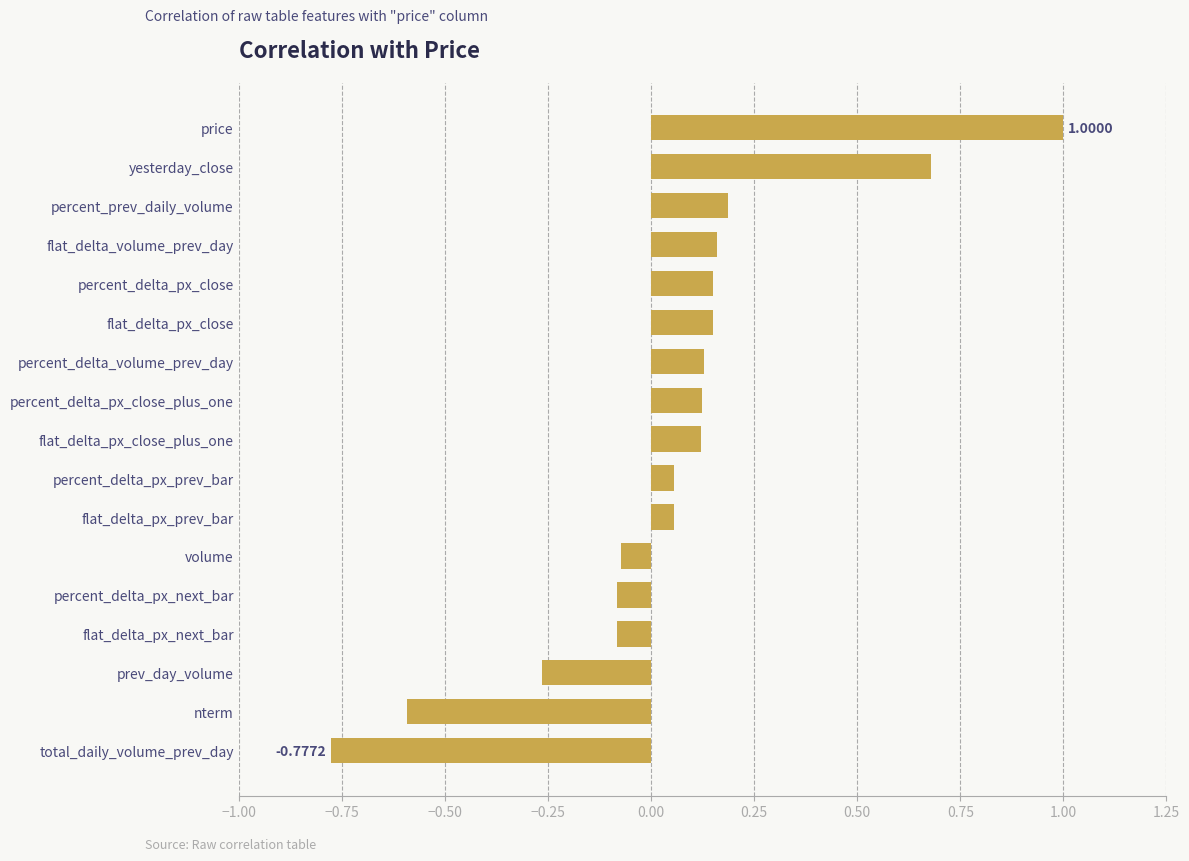

How many bars are there in total?

17